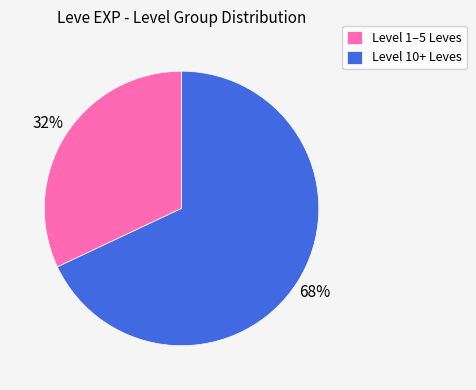

What is the smallest slice in the pie chart?

Level 1–5 Leves